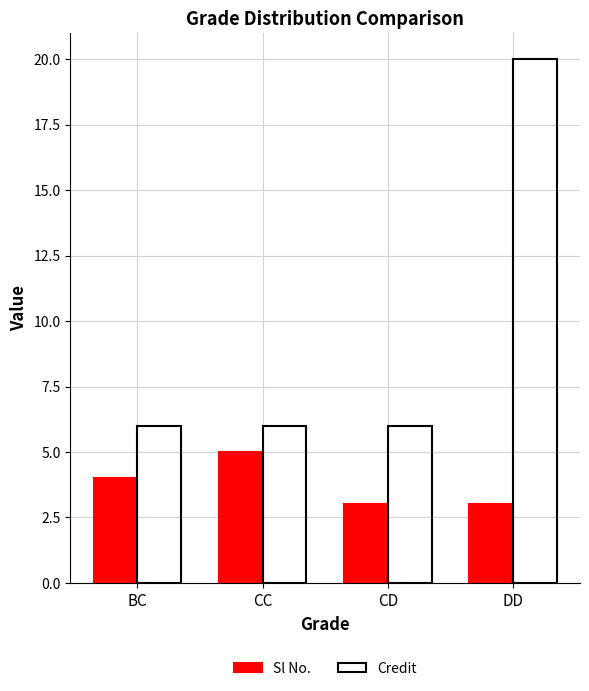

The Credit series shows 28 at DD. True or false?

False